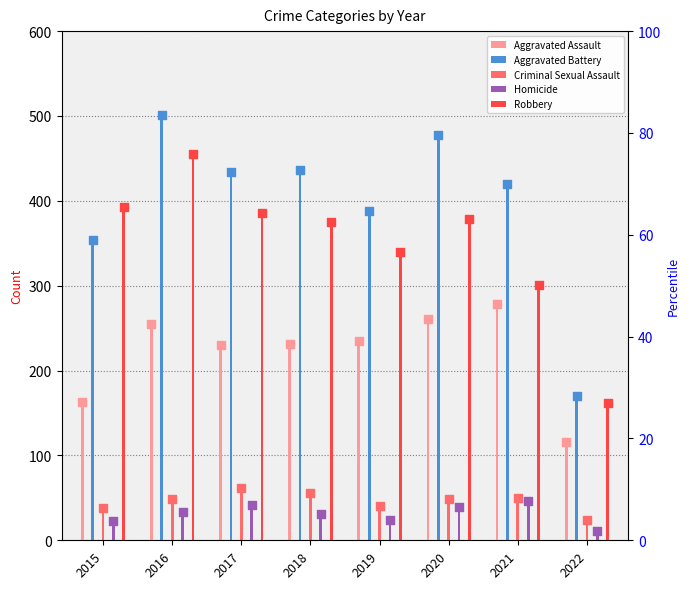

Which series contains the highest Y value?

Aggravated Battery